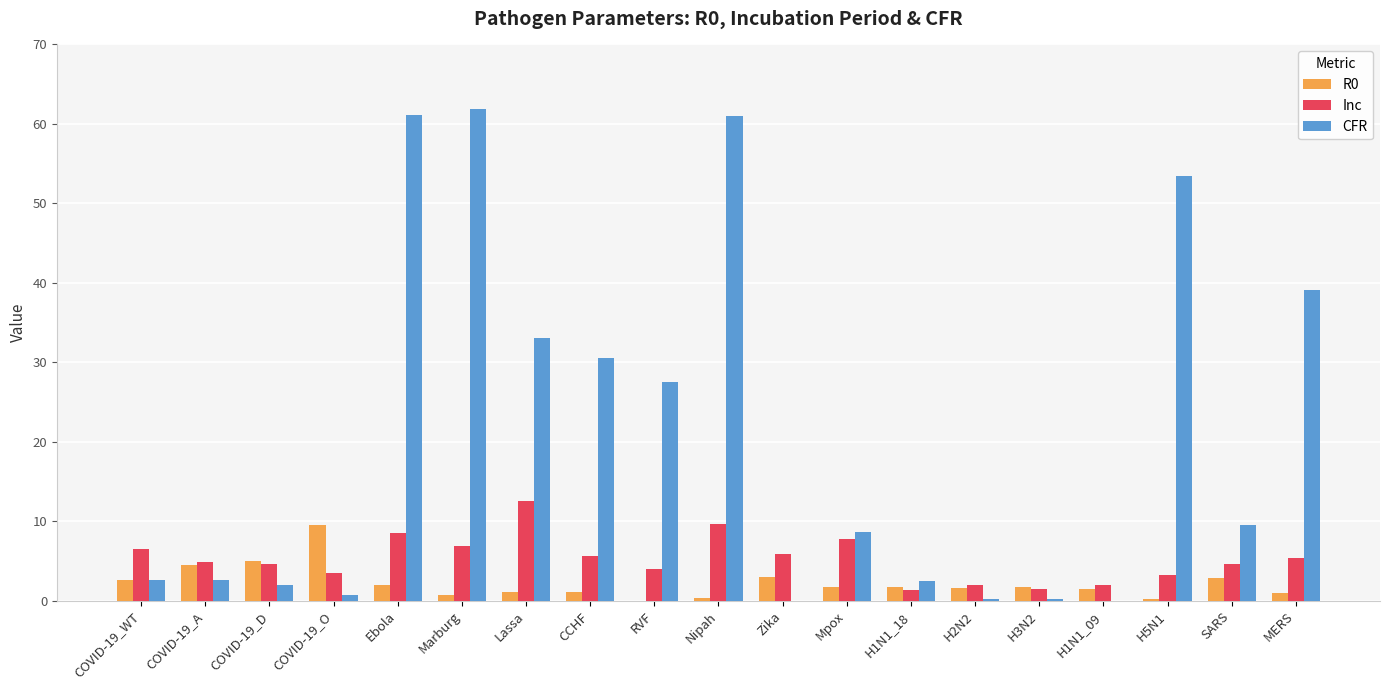

Which series changed the most between Marburg and Mpox?

CFR